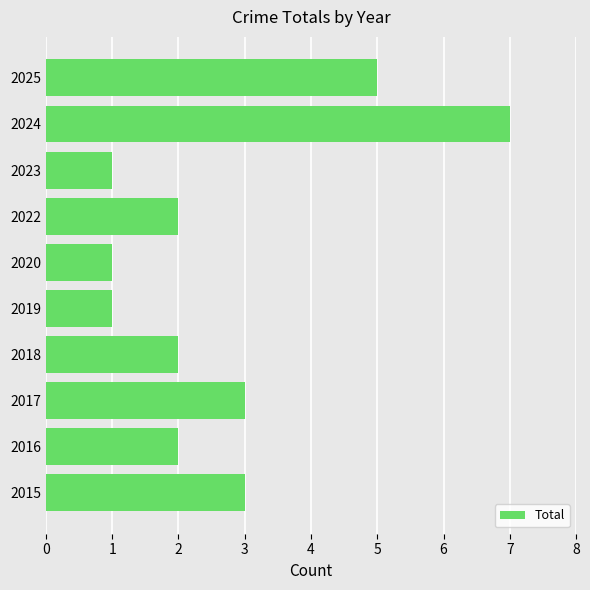

What is the difference between the values at 2022 and 2025?

3